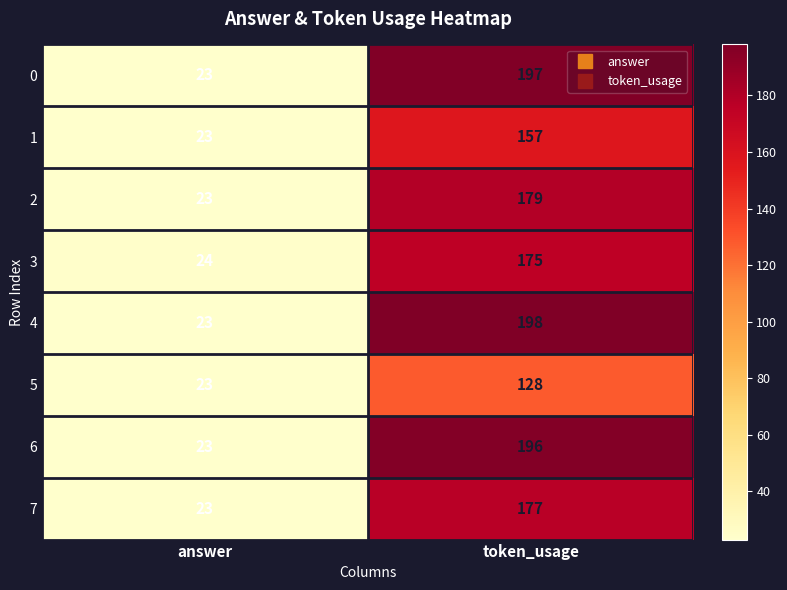

Reading left to right, list all the values displayed in this chart.

0: 23	197
1: 23	157
2: 23	179
3: 24	175
4: 23	198
5: 23	128
6: 23	196
7: 23	177